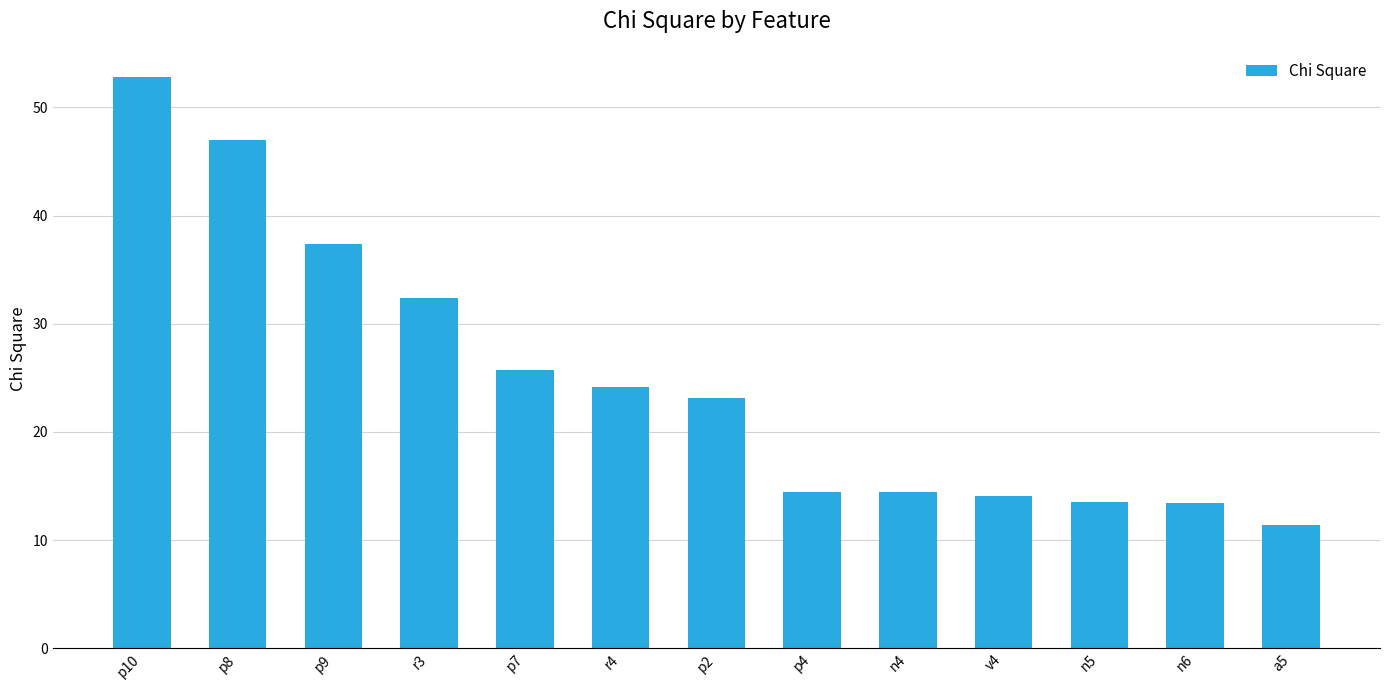

Count the number of data series in this chart.

1